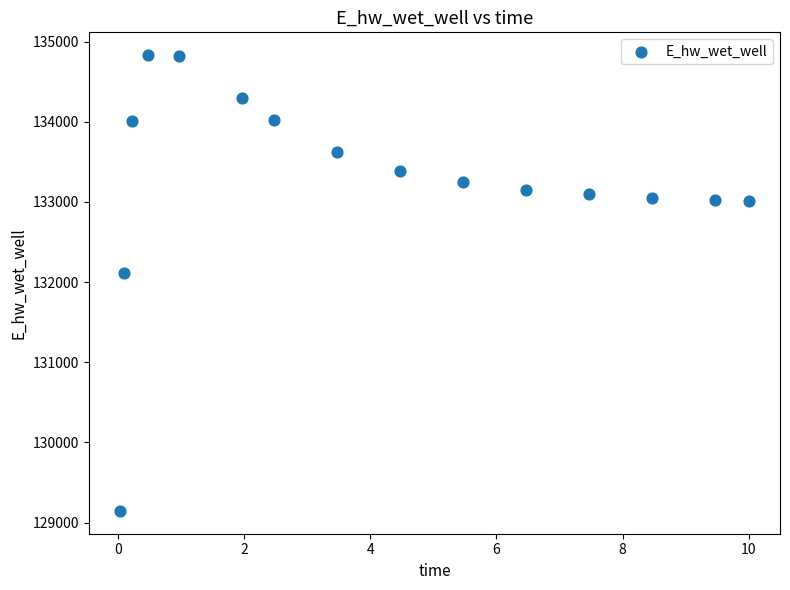

What Y value in the scatter plot is closest to 131988?

132112.4